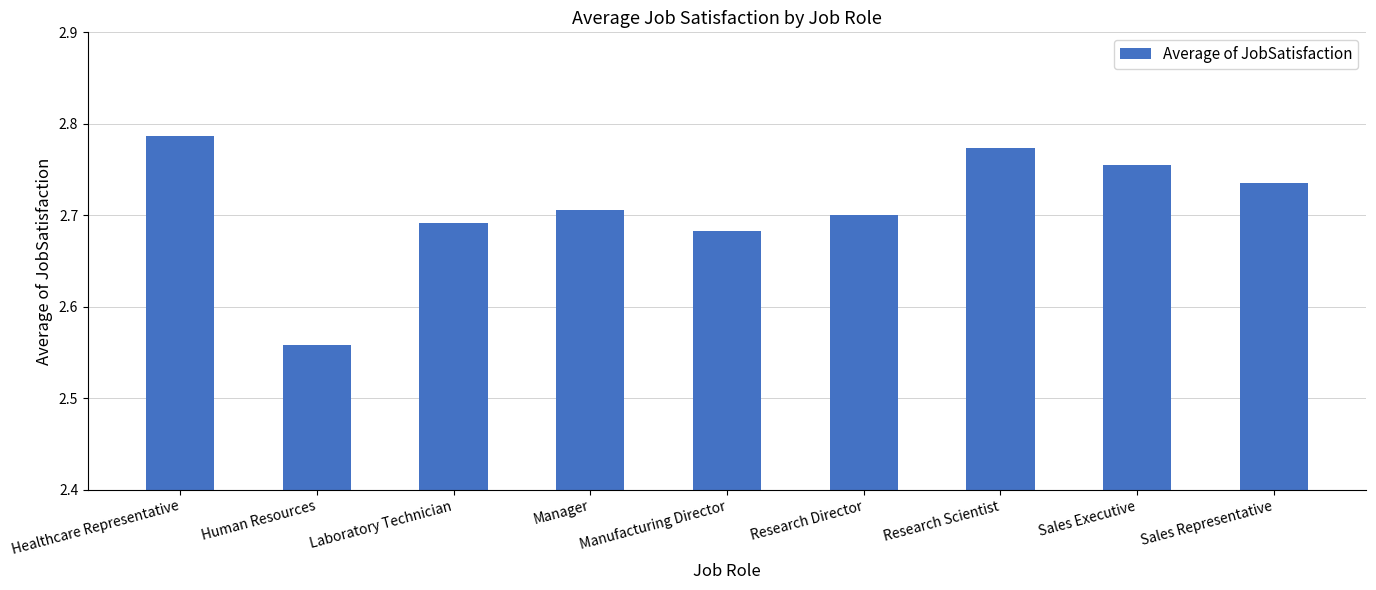

What is the label of the 3rd bar from the left?

Laboratory Technician